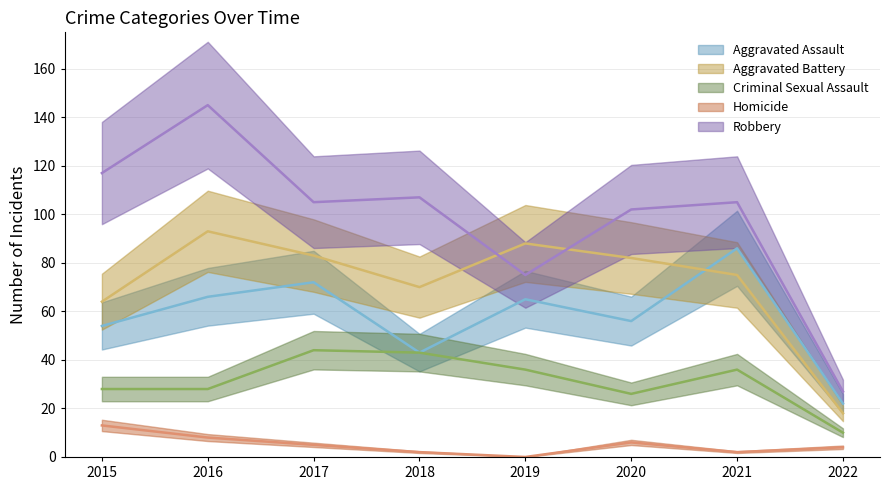

What is the average value of the Aggravated Assault series?

58